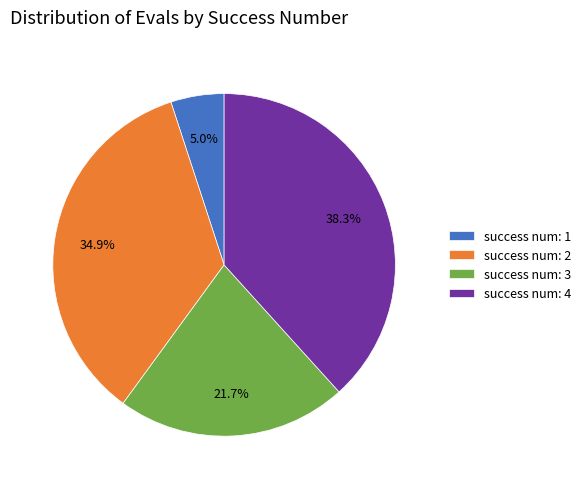

How many segments does this pie chart have?

4